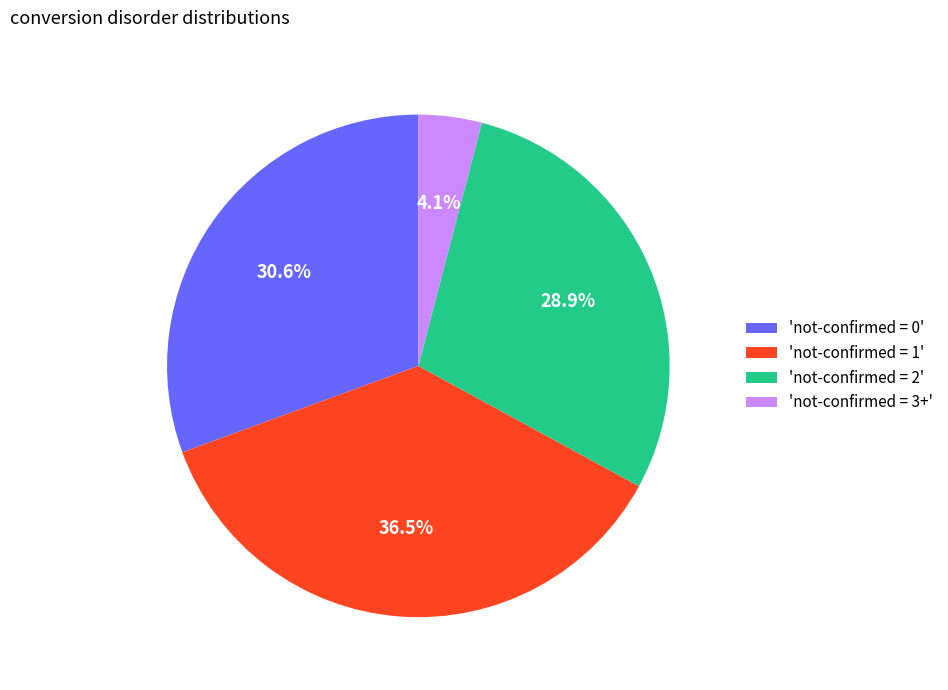

What is the largest slice in the pie chart?

'not-confirmed = 1'